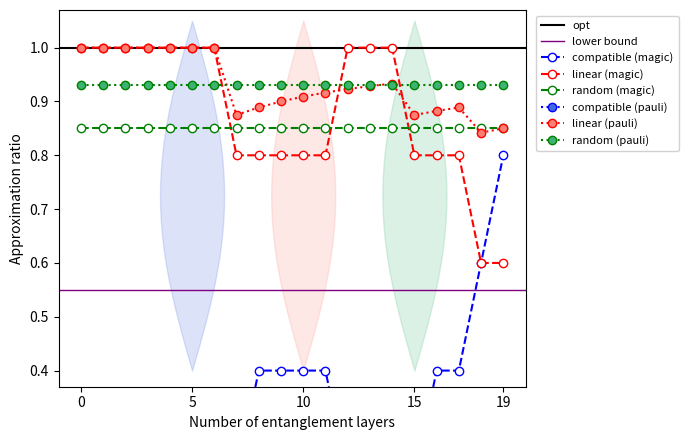

True or false: random (pauli) and random (magic) intersect in this chart.

False